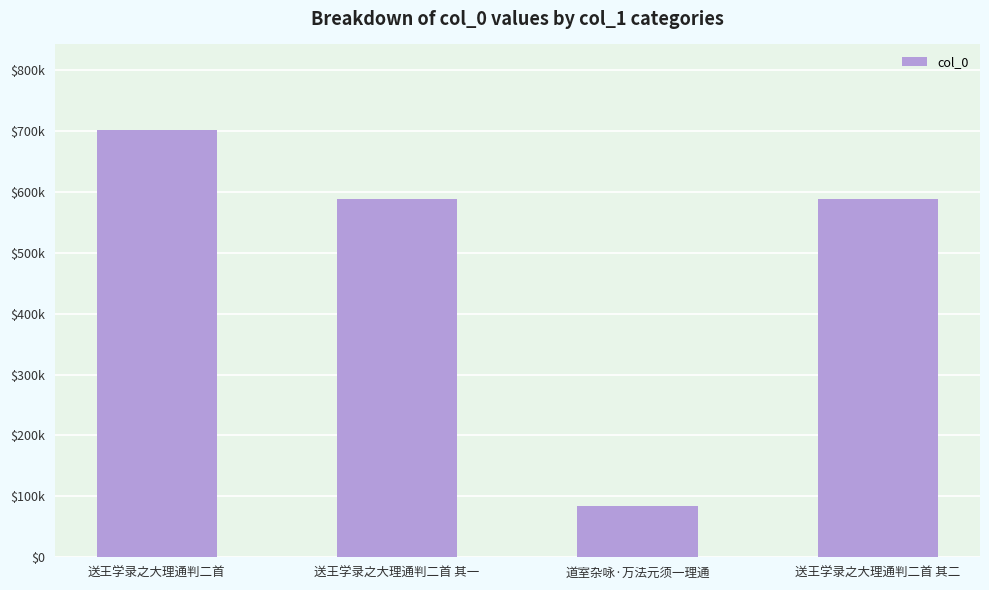

Are the bars grouped side by side (vs. stacked)?

No